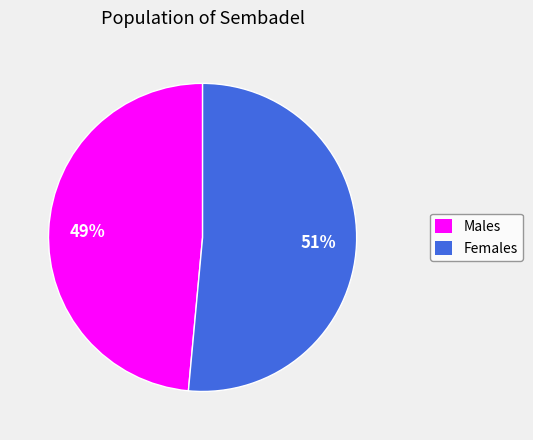

Count the number of slices in the pie.

2